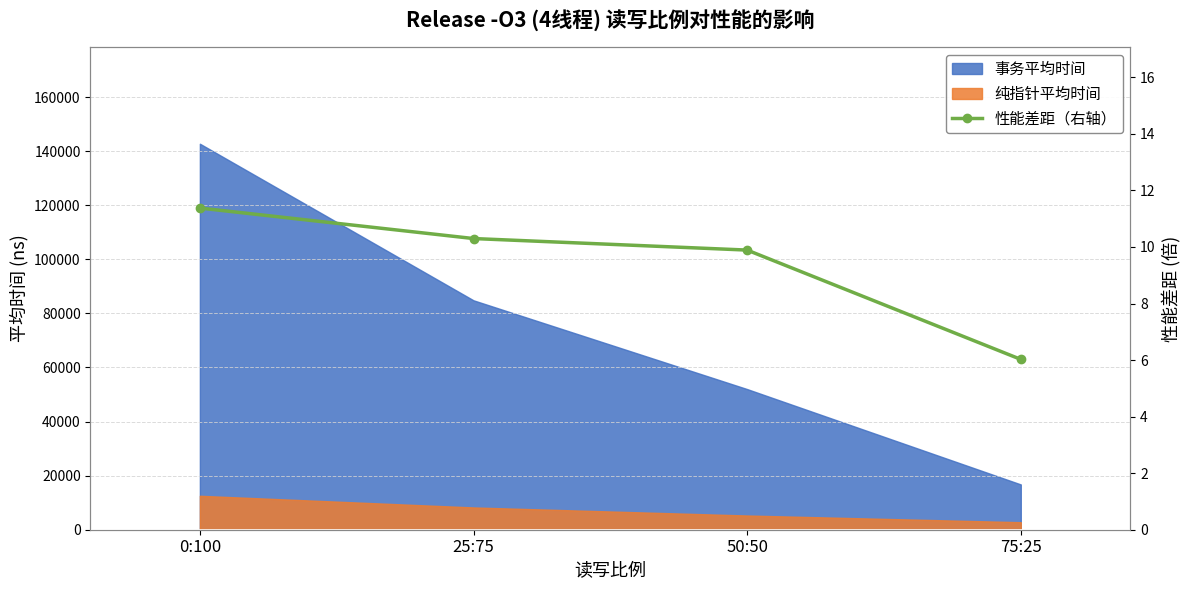

Read the value at 0:100.

11.4